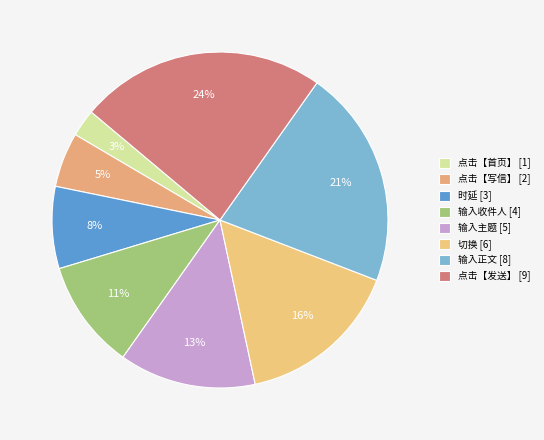

How many segments does this pie chart have?

8